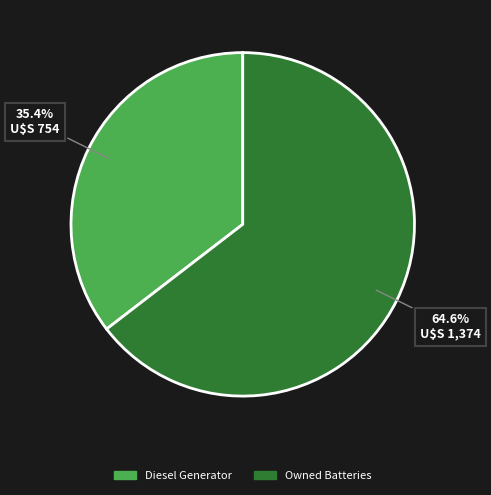

Is there a majority slice in this chart?

Yes